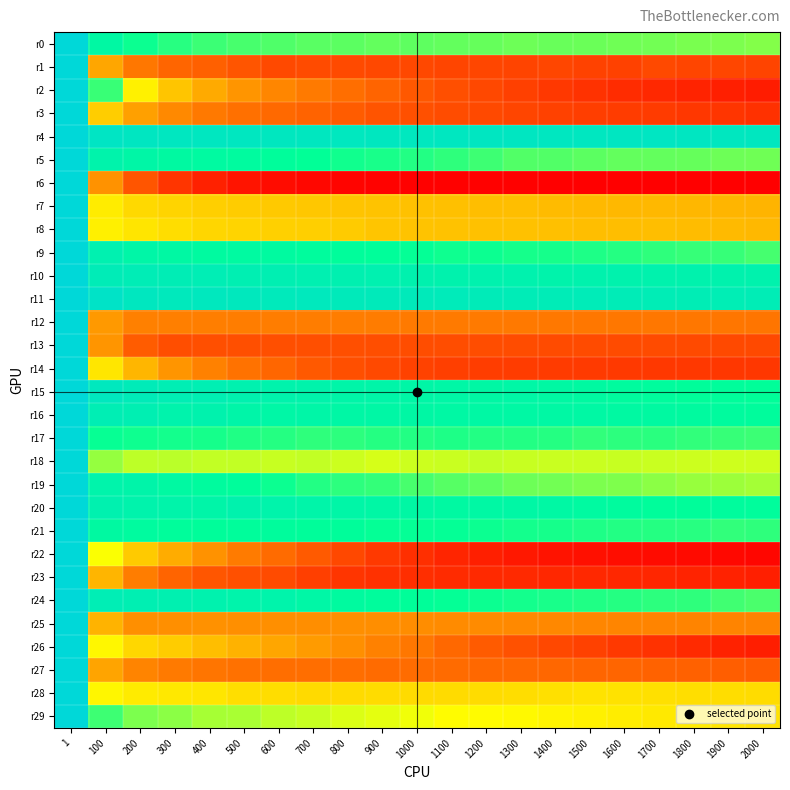

What is the difference between the highest and lowest values at 1600?

290.0